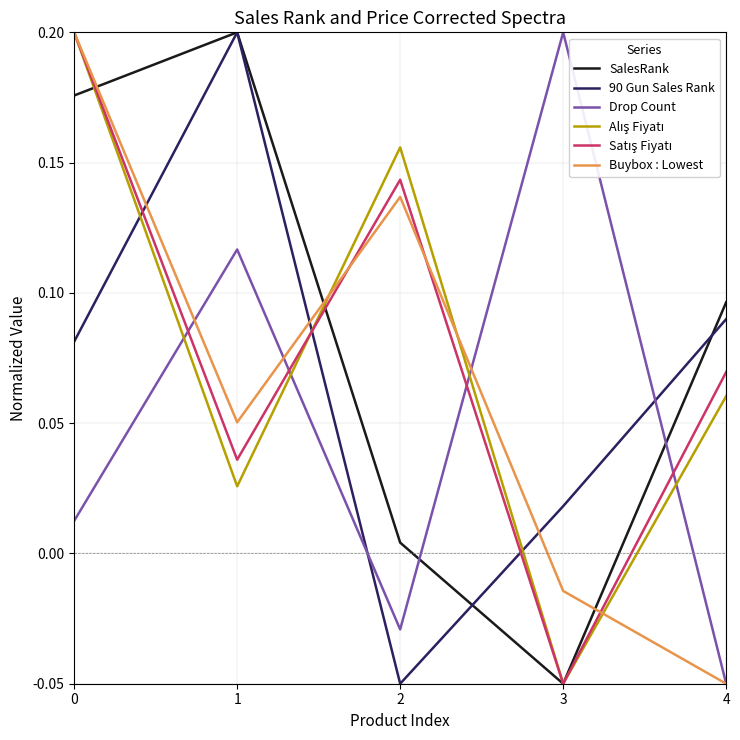

Is it true that SalesRank equals 0.4 at 1?

False